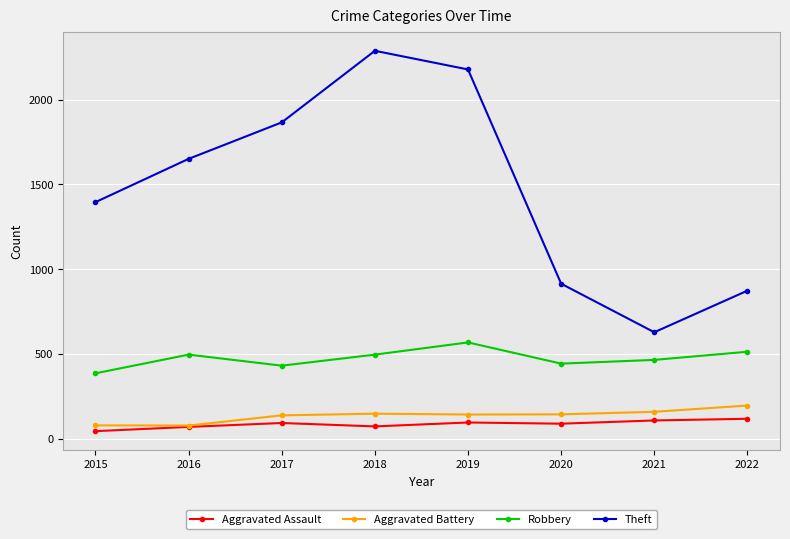

In Aggravated Assault, how many points are higher than both neighbors (excluding endpoints)?

2